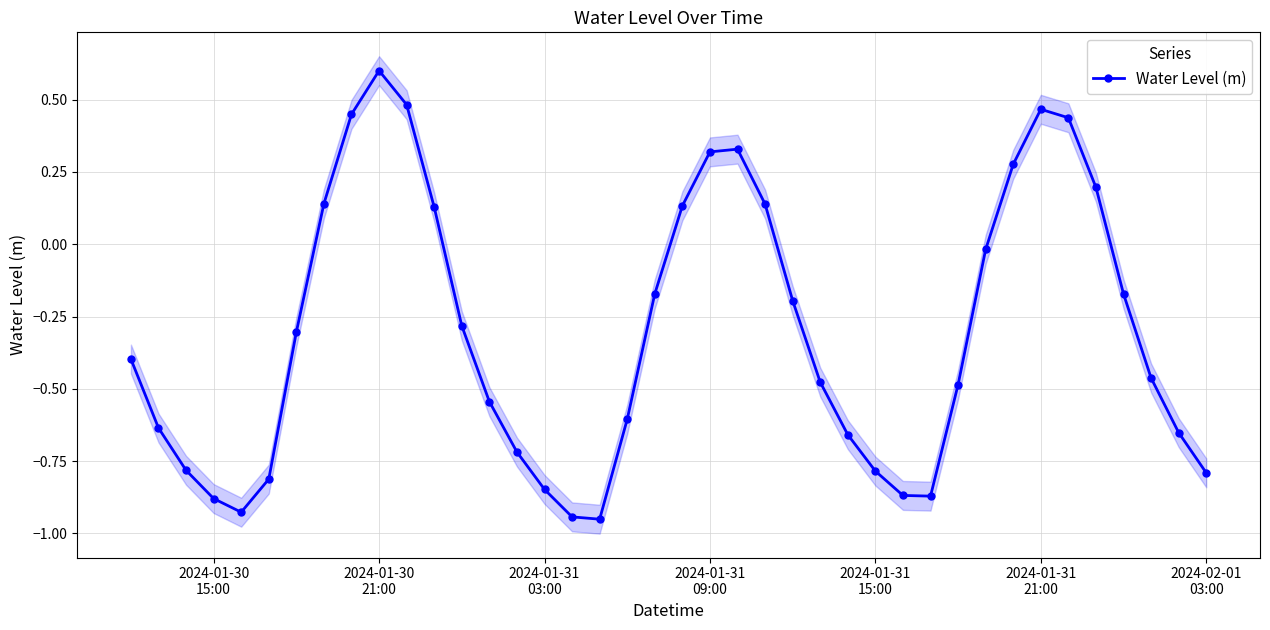

What is the maximum value for Water Level (m)?

0.6